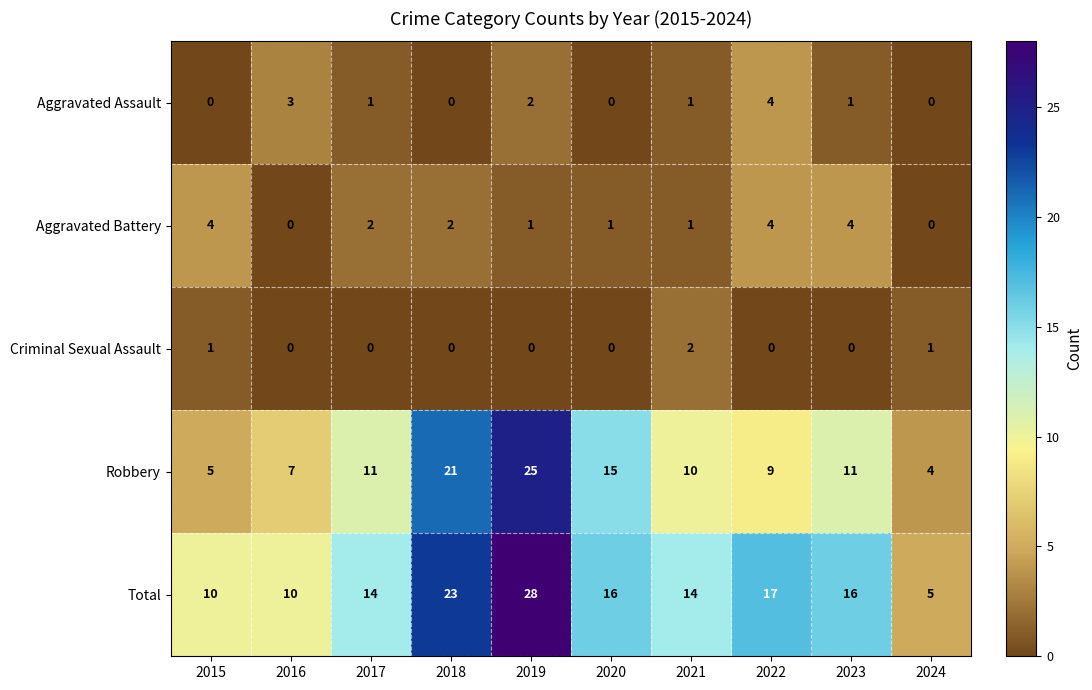

What is the sum of all Aggravated Battery values?

19